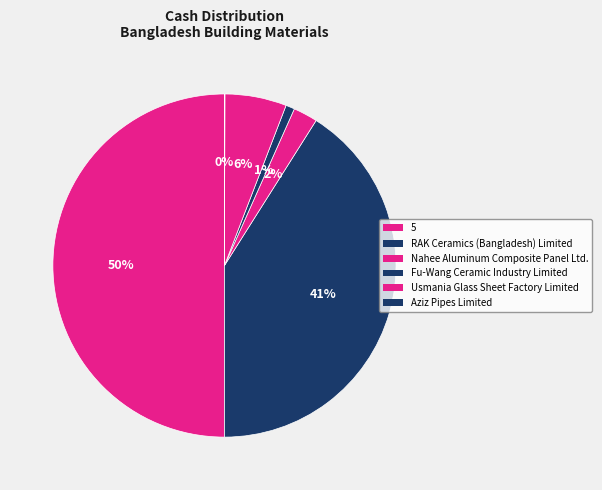

What portion of the pie excludes Fu-Wang Ceramic Industry Limited?

99.2%